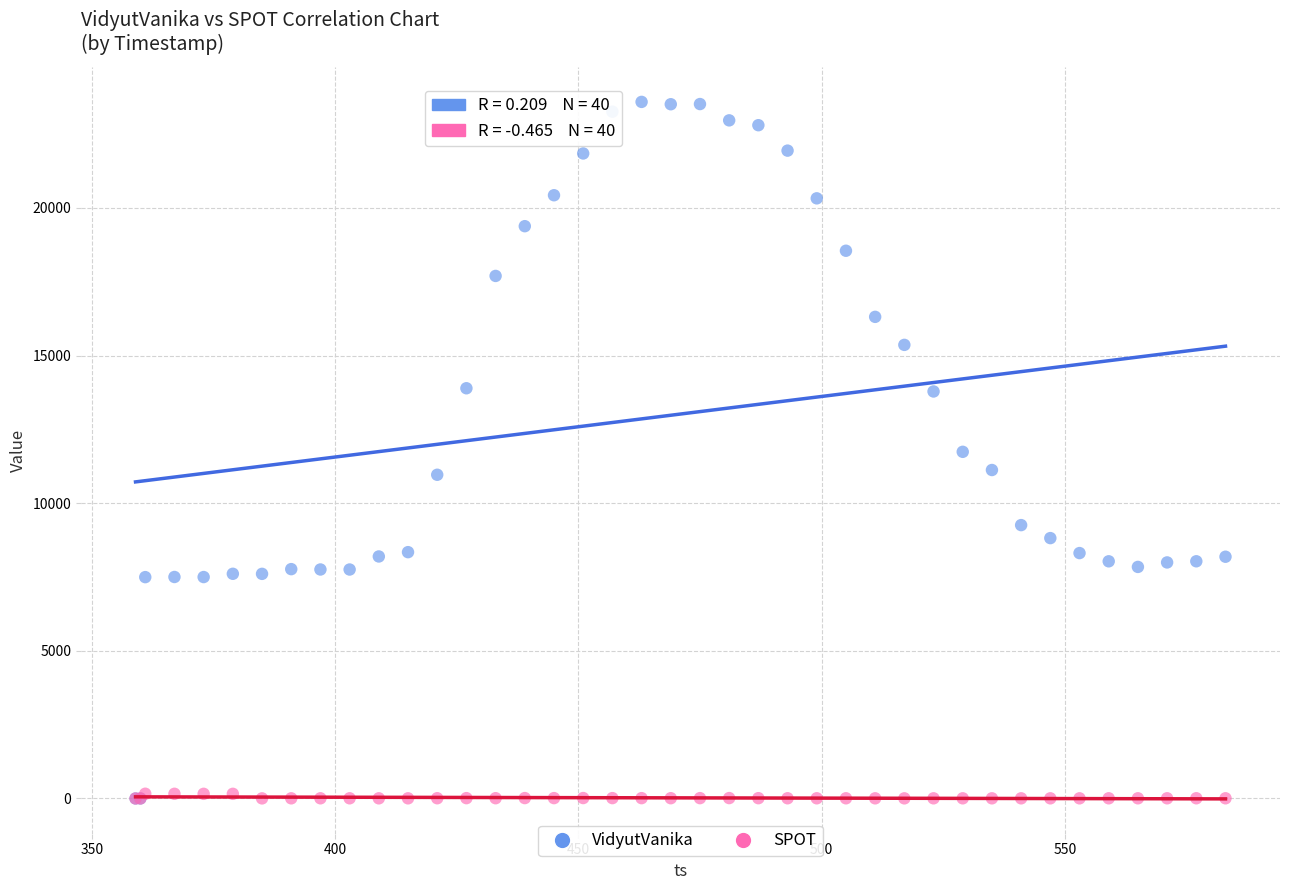

What are all the series names shown in the legend?

VidyutVanika, SPOT